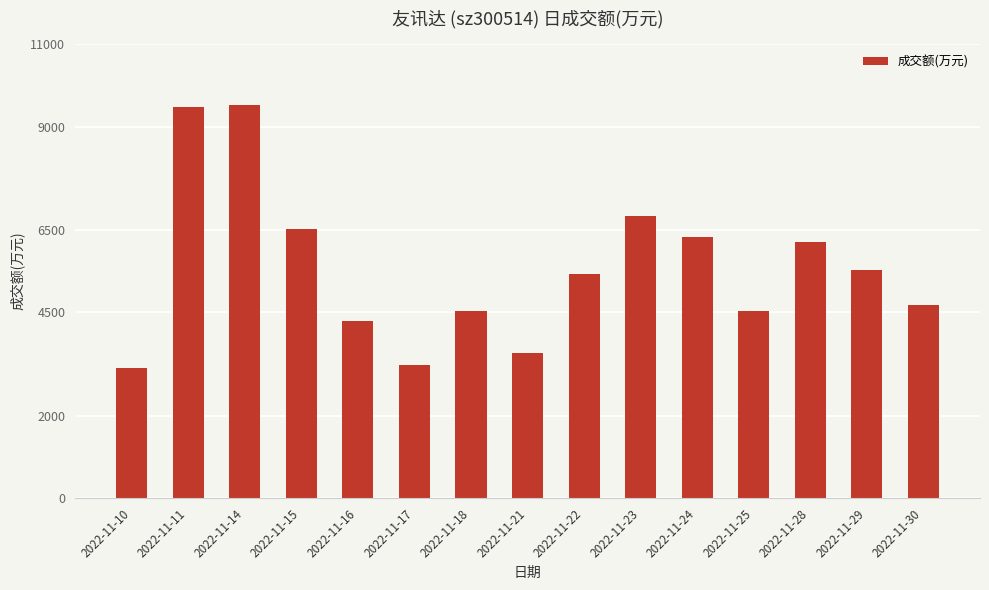

Between 2022-11-16 and 2022-11-29, which is larger?

2022-11-29